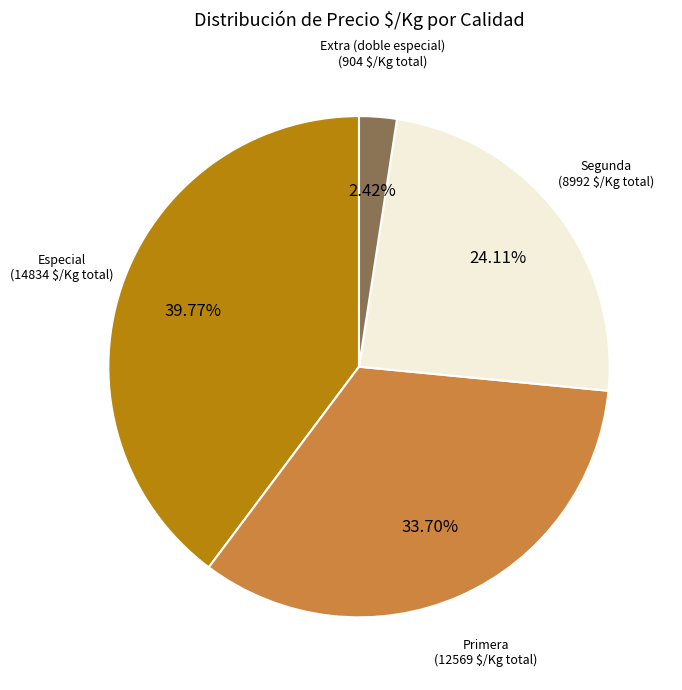

How many segments does this pie chart have?

4